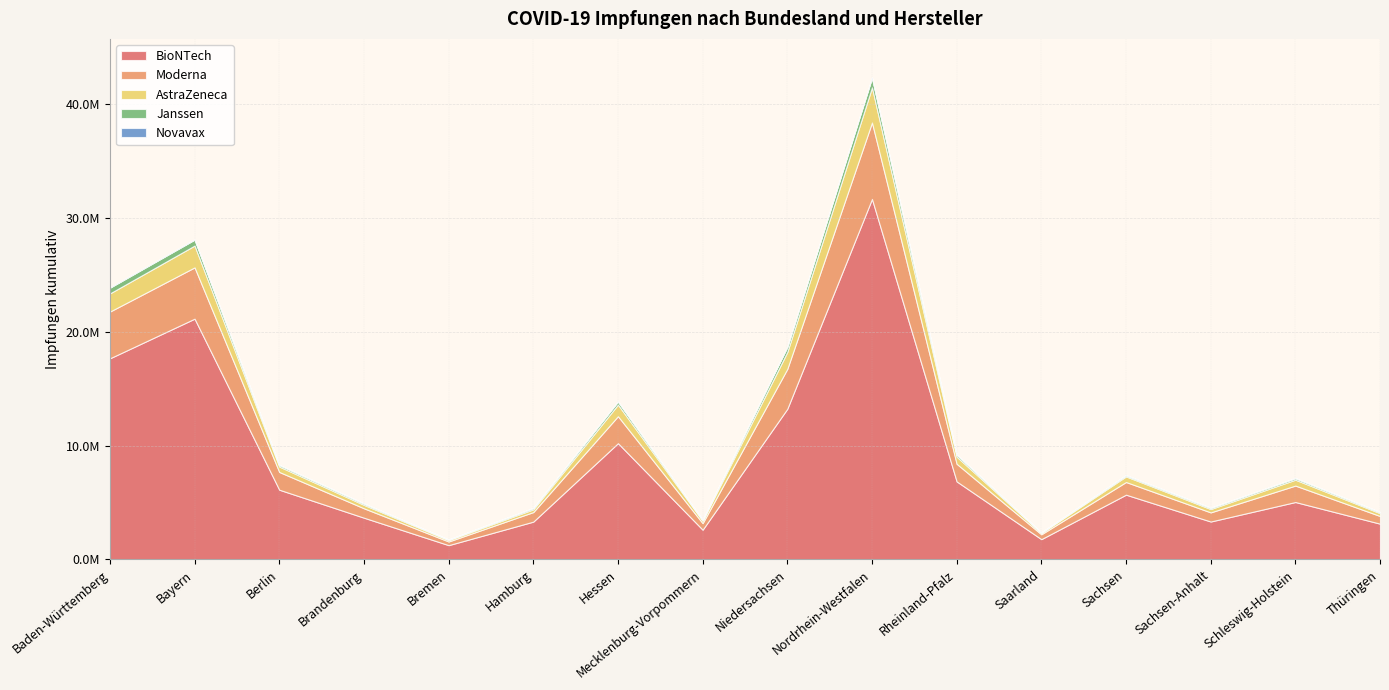

What is the difference between the second highest and second lowest values in the Janssen series?

469568